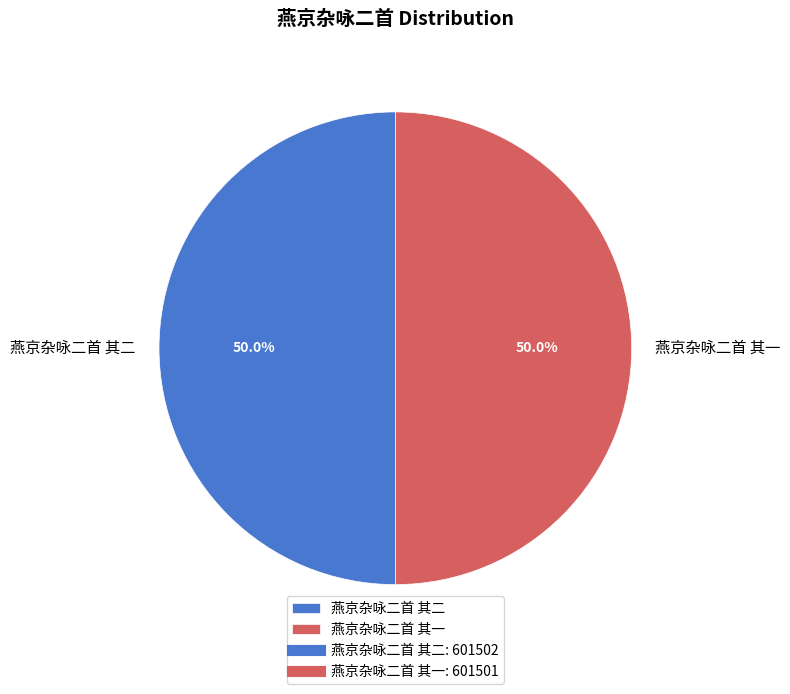

To the nearest percent, what is the average slice percentage?

50%